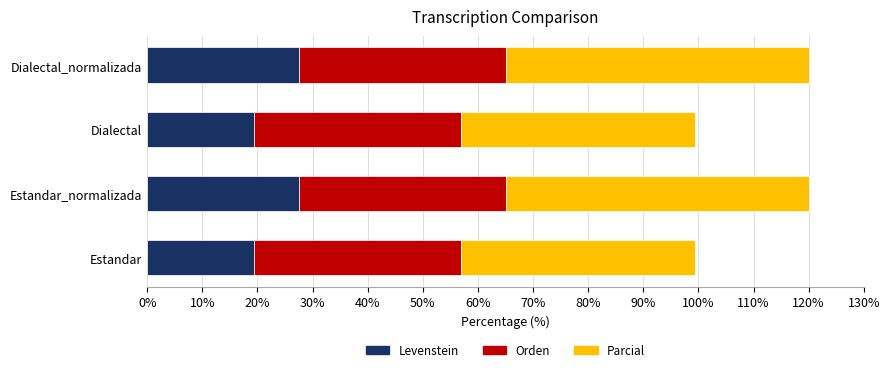

What is the total value across all series at Dialectal?

99.4